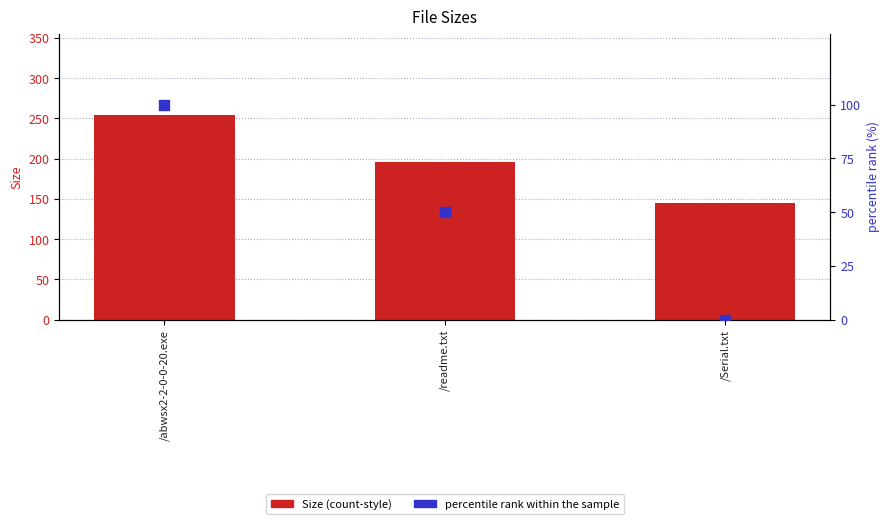

Which series has the widest spread of Y values?

Size